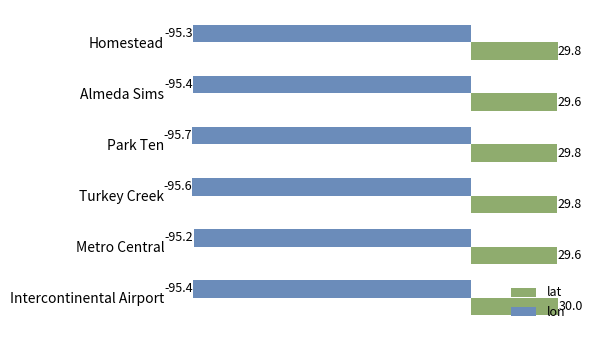

The lon series shows -95.3 at Homestead. True or false?

True